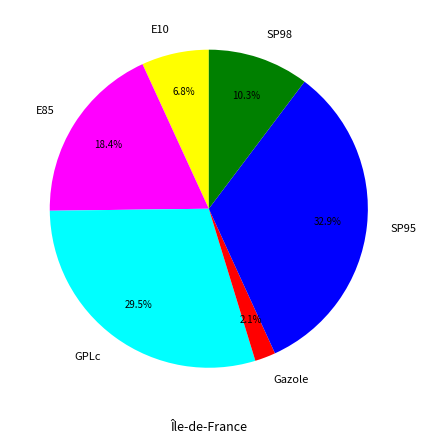

Count the number of slices in the pie.

6